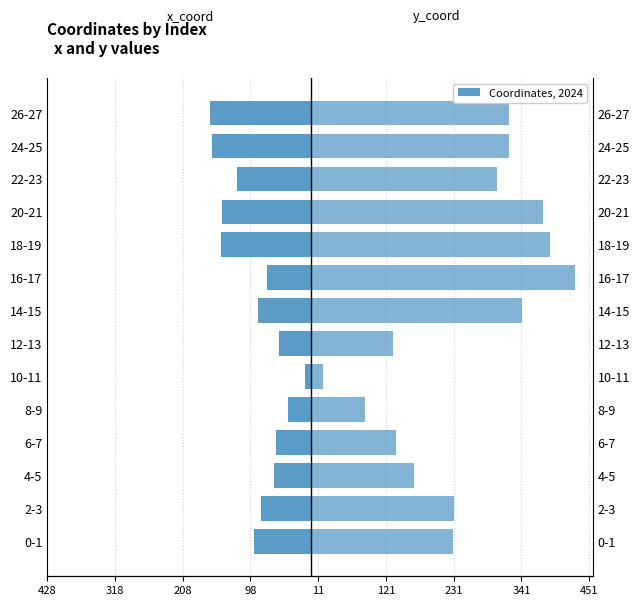

Rank the series by their average value, from lowest to highest.

x_coord, y_coord